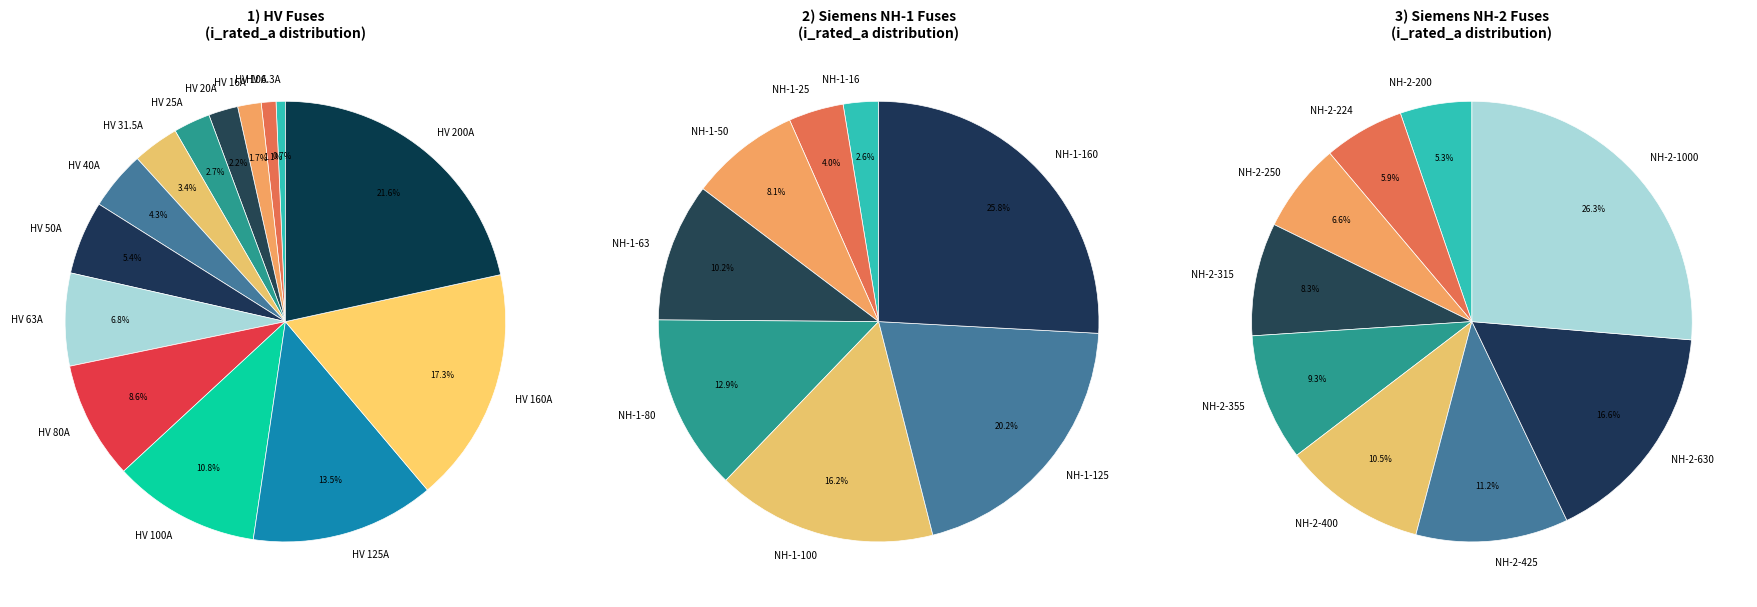

Which slice is the largest?

HV 200A